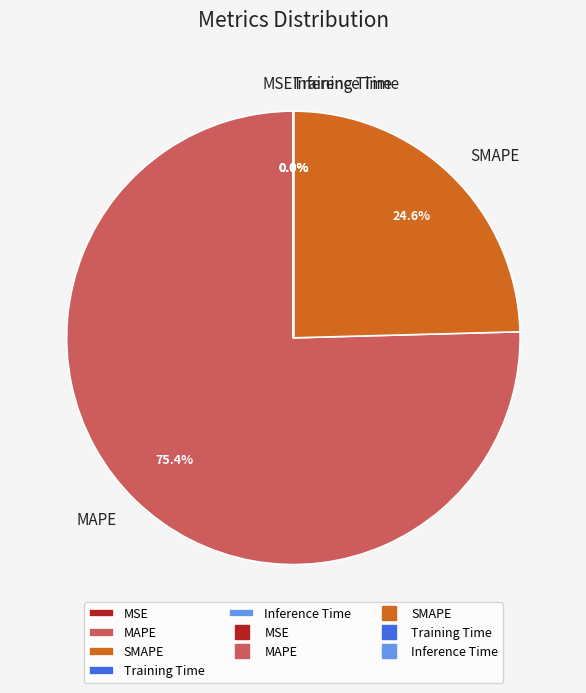

Which category accounts for the majority?

MAPE